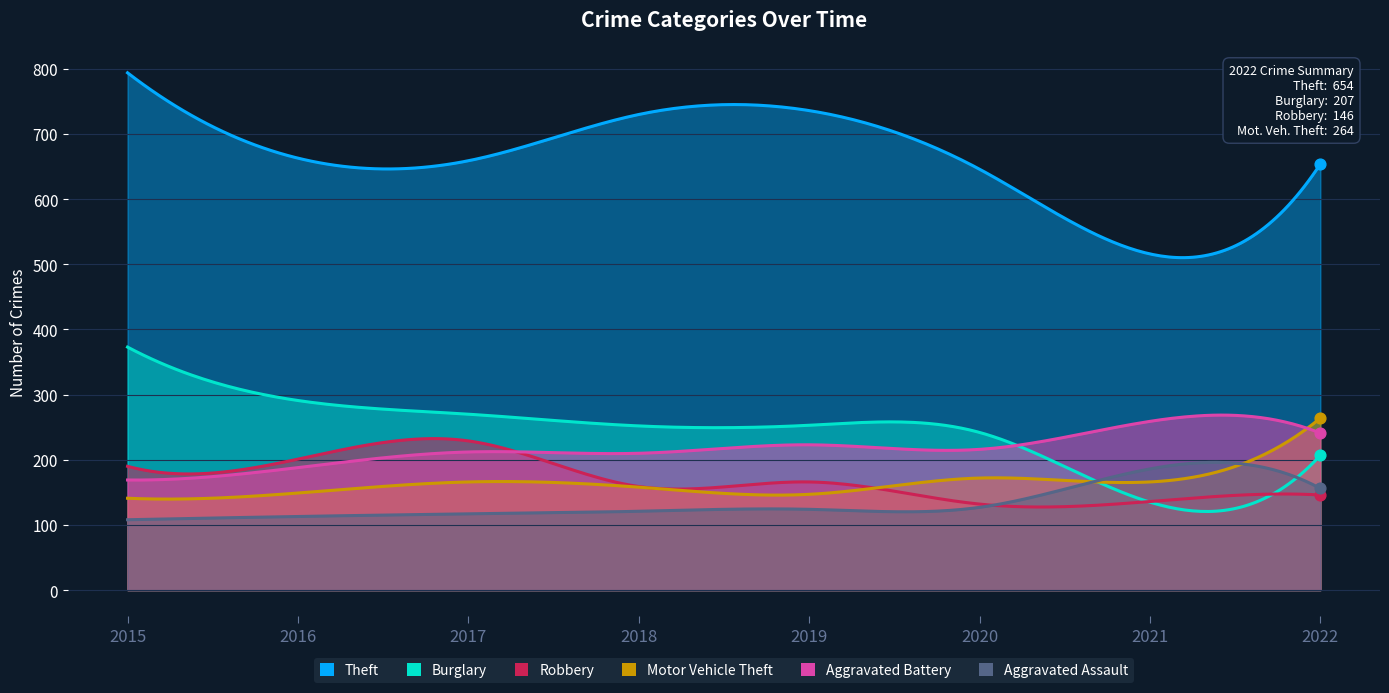

Which series reaches the minimum Y coordinate?

Aggravated Assault